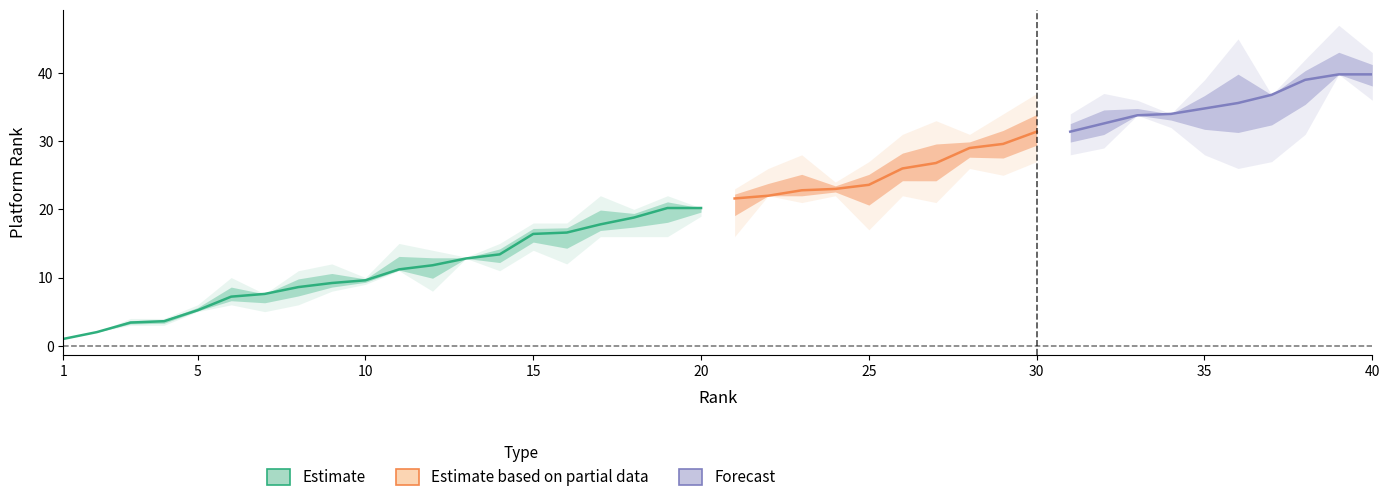

What is the maximum value shown in the chart?

47.0